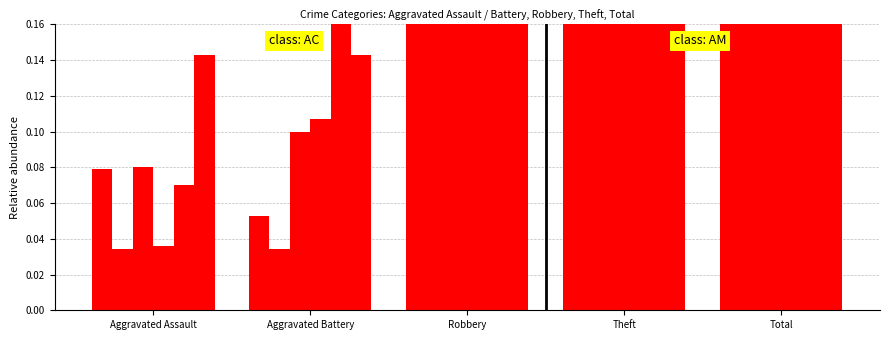

Reading left to right, list all the values displayed in this chart.

2015: 0.1	0.1	0.3	0.6	1.0
2016: 0.0	0.0	0.3	0.6	1.0
2017: 0.1	0.1	0.3	0.5	1.0
2018: 0.0	0.1	0.2	0.6	1.0
2019: 0.1	0.2	0.2	0.5	1.0
2020: 0.1	0.1	0.2	0.5	1.0